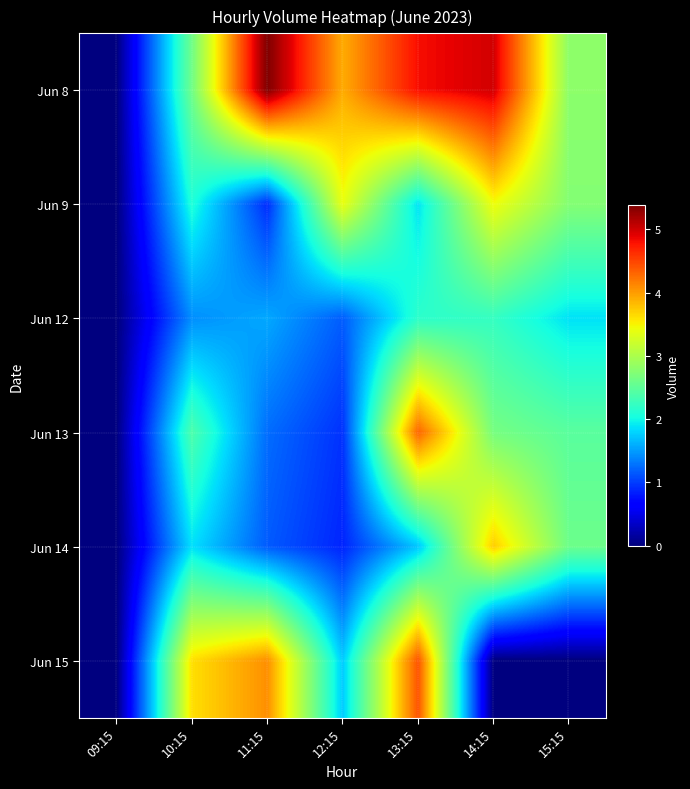

Reading right to left, transcribe all the data shown in this chart.

Jun 8: 15:15=2796486	14:15=4988197	13:15=4810223	12:15=3909987	11:15=5378589	10:15=2610108	09:15=0
Jun 9: 15:15=2743785	14:15=3440429	13:15=1877592	12:15=3404662	11:15=904653	10:15=2080342	09:15=0
Jun 12: 15:15=1870202	14:15=2227295	13:15=2169777	12:15=1167529	11:15=1566382	10:15=1430720	09:15=0
Jun 13: 15:15=2468098	14:15=2655852	13:15=4314586	12:15=936030	11:15=1253607	10:15=2381090	09:15=0
Jun 14: 15:15=2590708	14:15=3723015	13:15=1726440	12:15=865857	11:15=1156426	10:15=1860723	09:15=0
Jun 15: 15:15=0	14:15=0	13:15=4419456	12:15=1753530	11:15=4074036	10:15=3616361	09:15=0